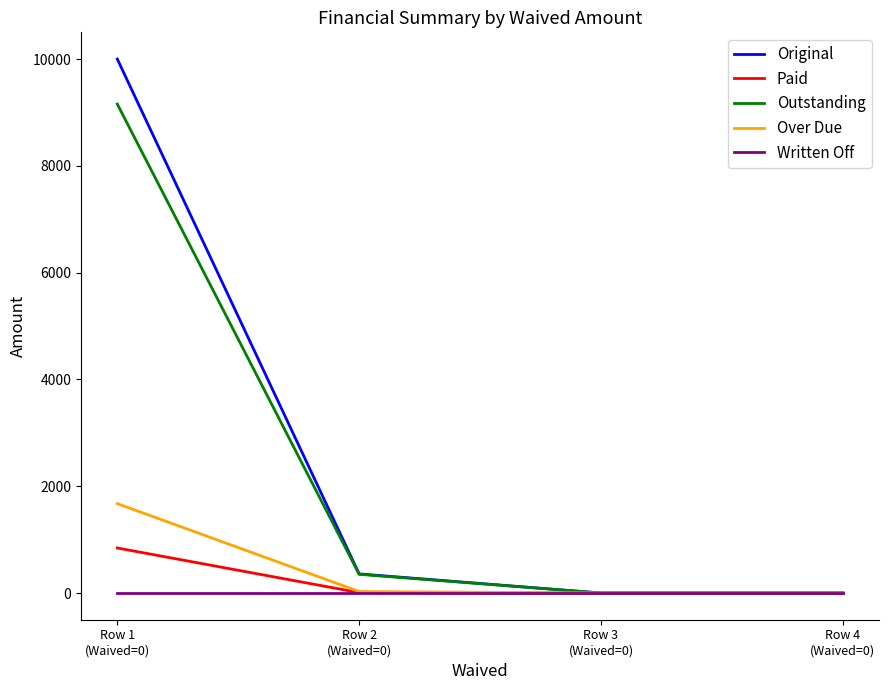

Which series has the largest range (max minus min)?

Original